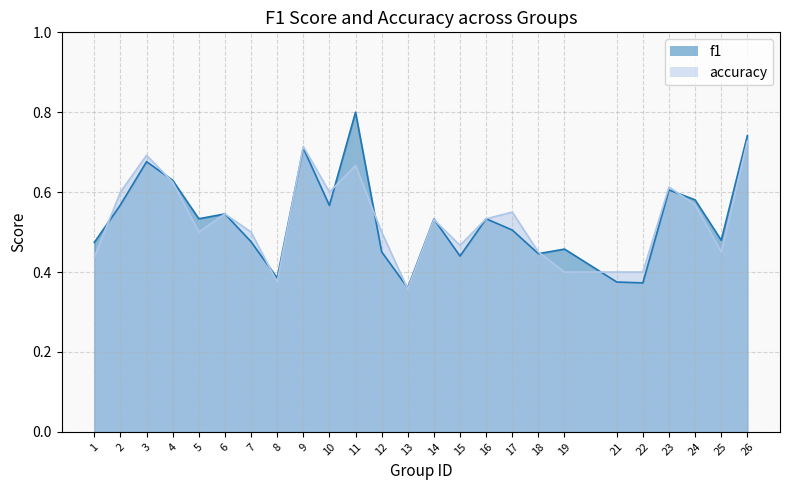

How many times do accuracy and f1 cross each other?

11